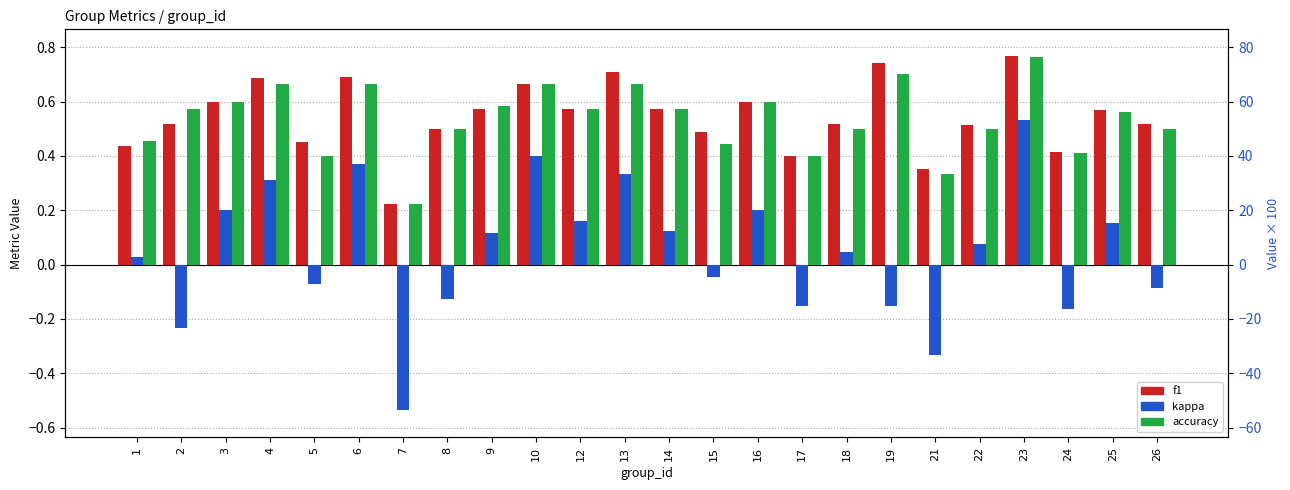

Between 5 and 24, which is larger?

5